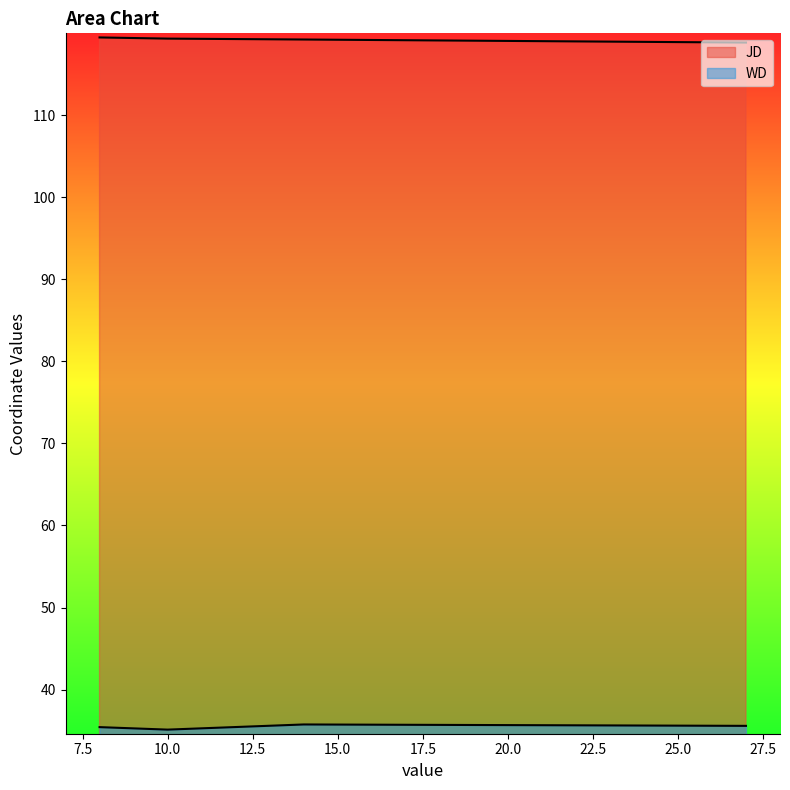

How many lines are shown in the chart?

2